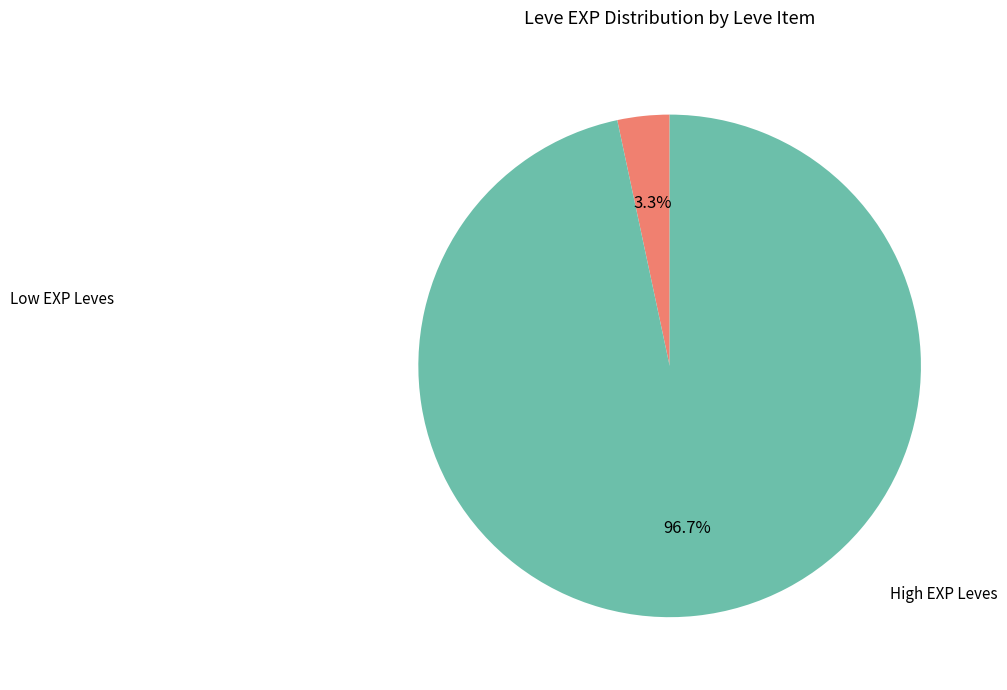

To the nearest percent, what is the difference between the largest and smallest slice percentages?

93%